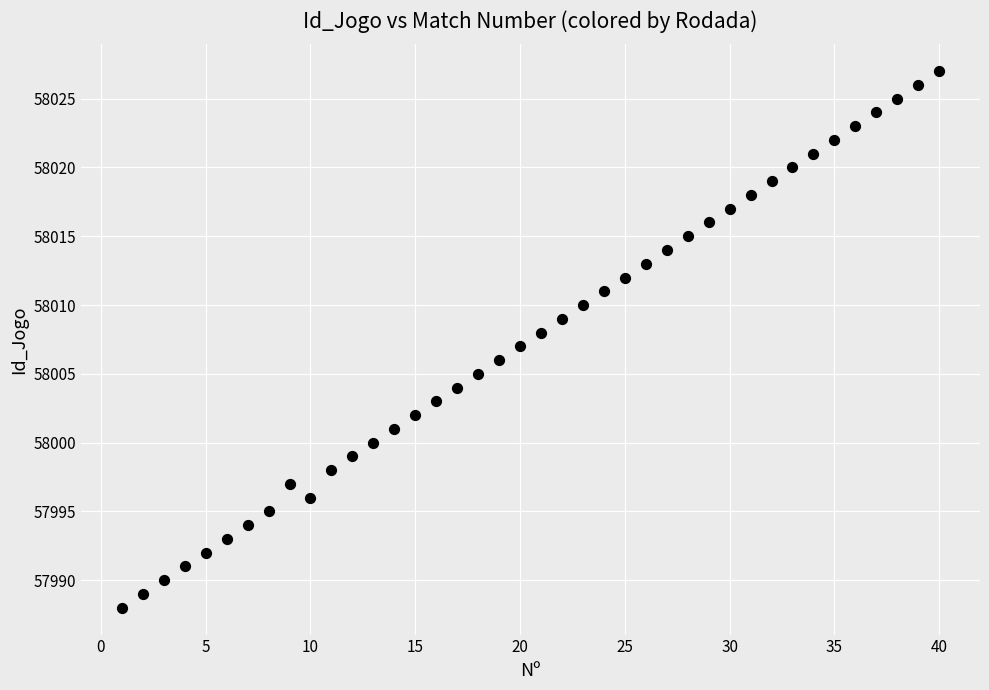

What is the range of Y values (max minus min)?

39